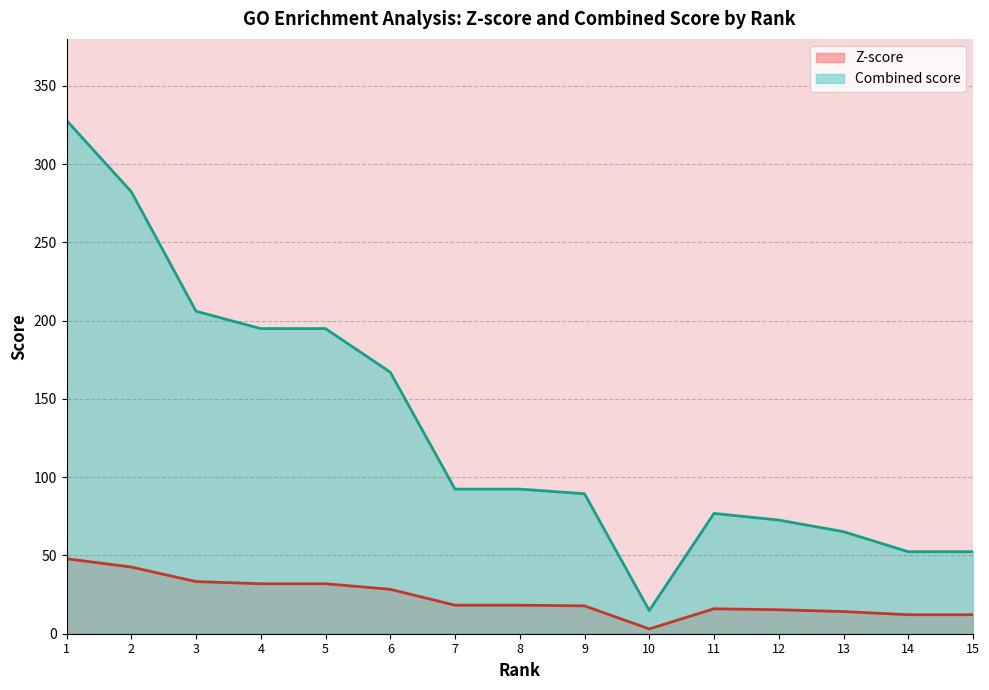

At which category does Z-score reach its first local peak?

11